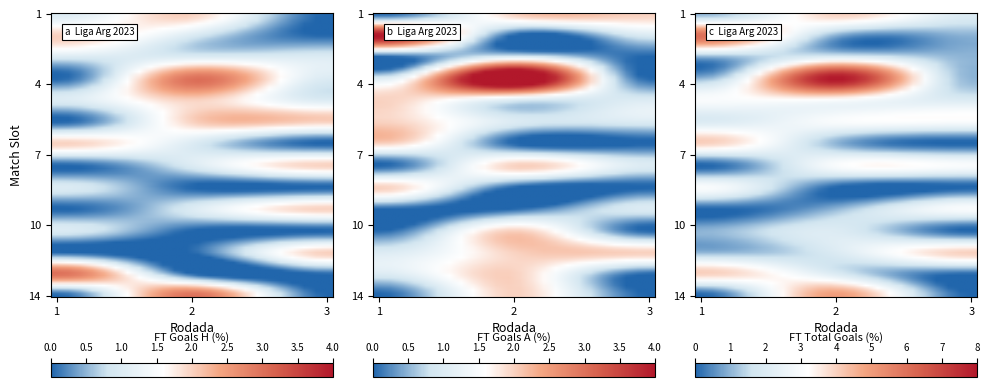

What is the average value of the FT_Goals_H series?

1